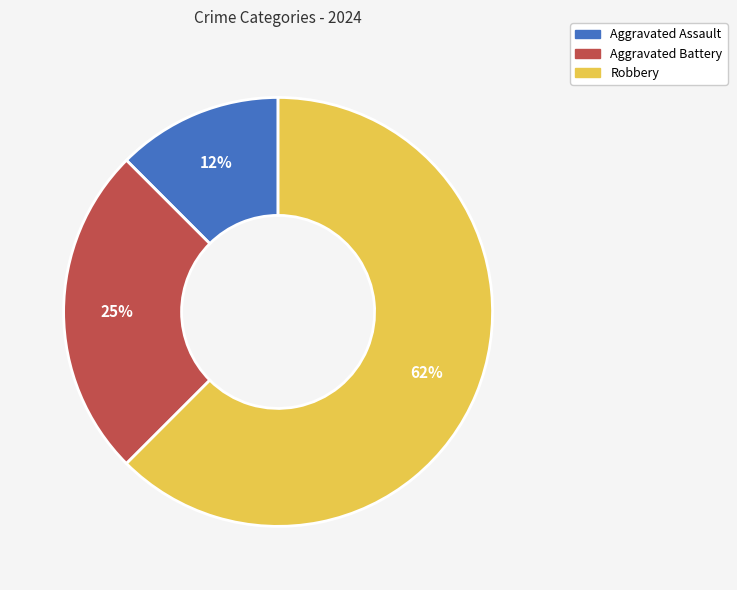

What is the ratio of the value at Aggravated Battery to the value at Robbery?

0.4